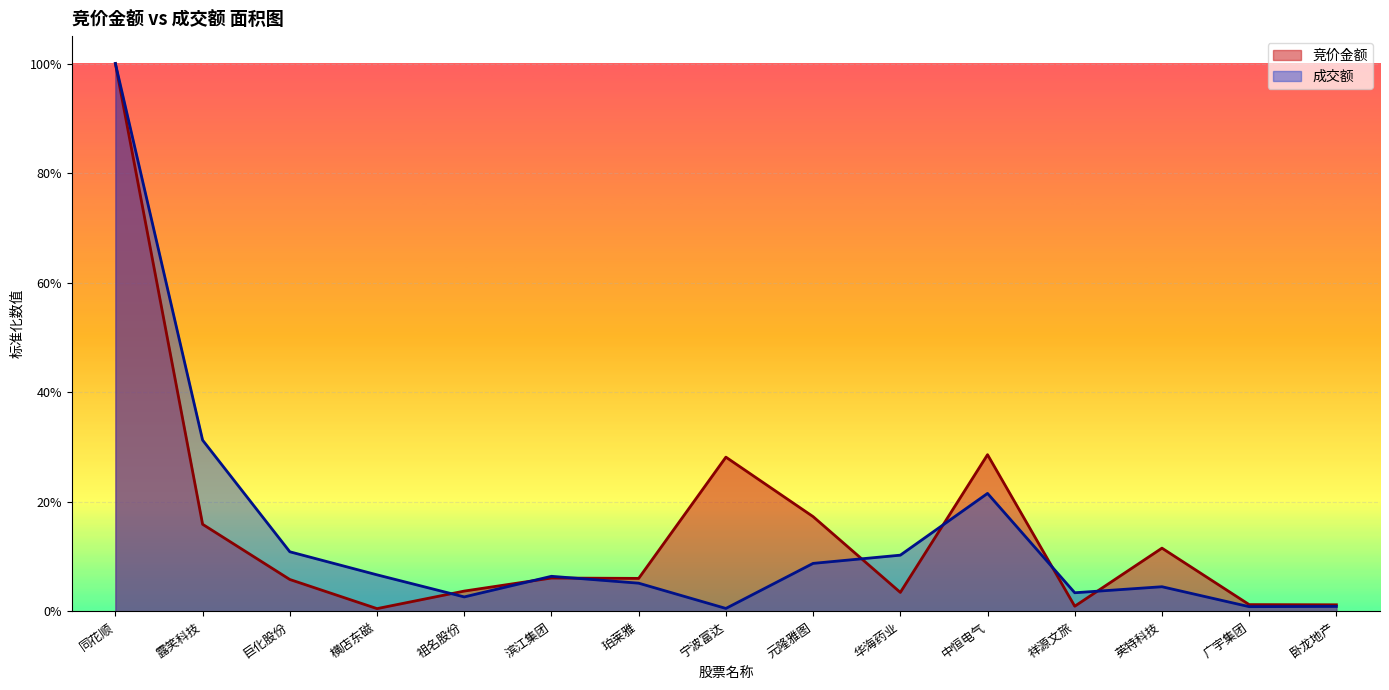

What is the greatest value displayed?

1.0